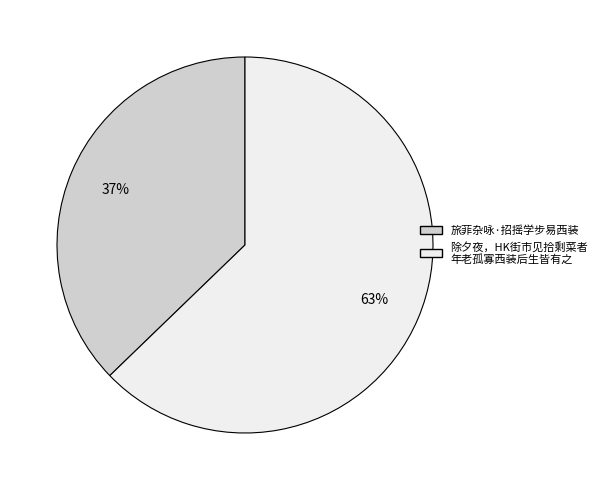

How many segments does this pie chart have?

2